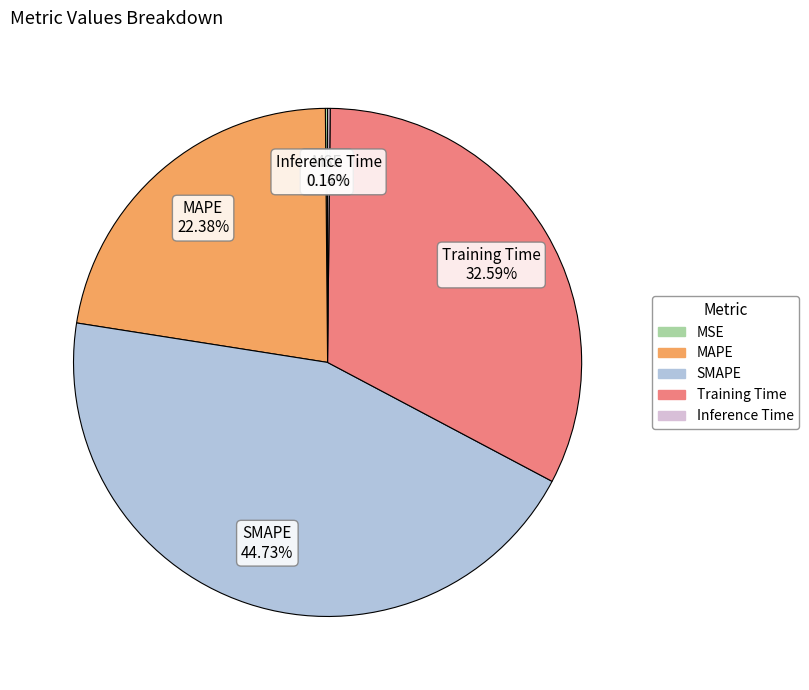

To the nearest percent, what is the average slice percentage?

20%